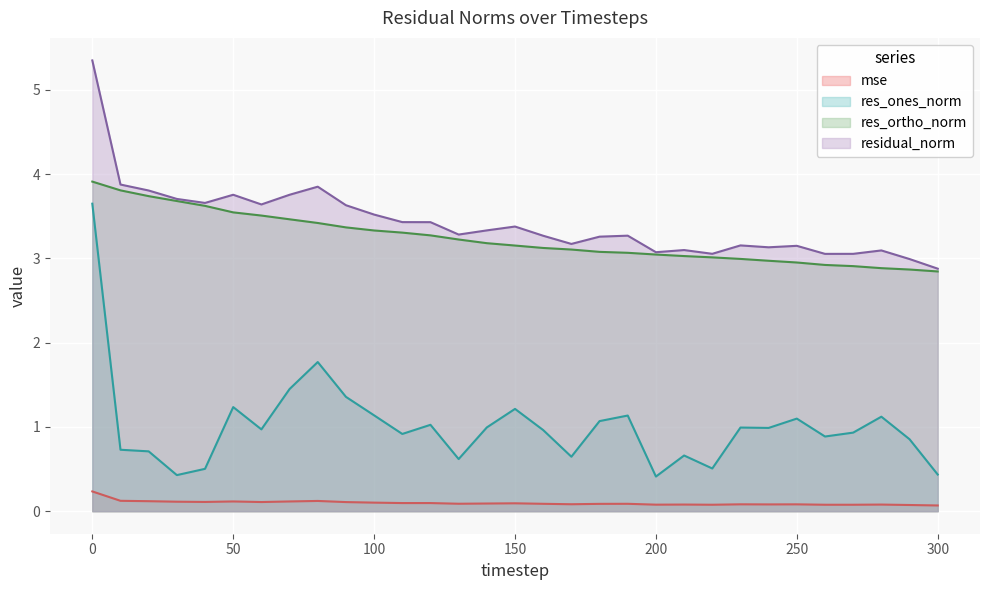

True or false: mse and residual_norm cross at least once.

False